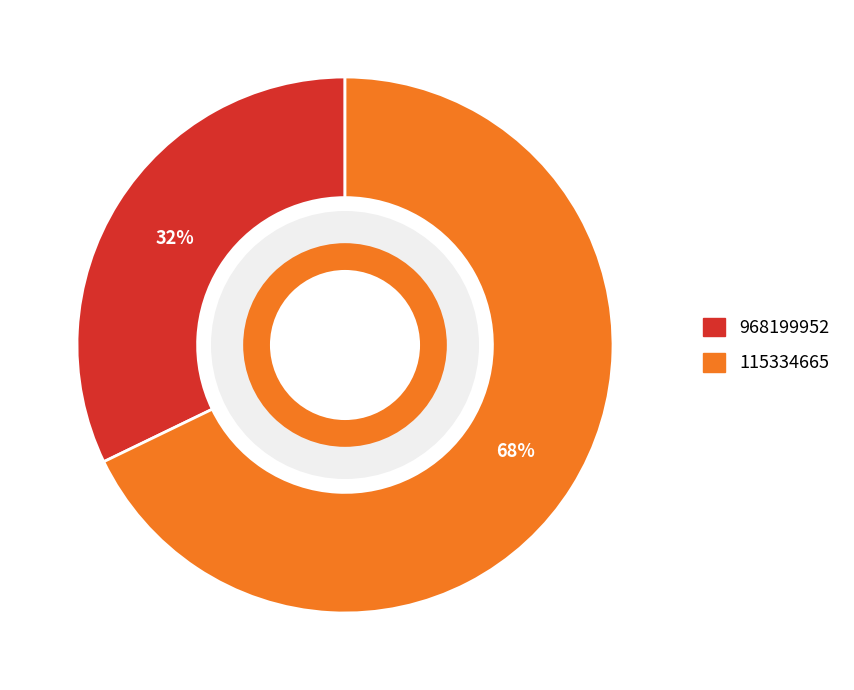

Rank the categories by value from lowest to highest.

968199952, 115334665